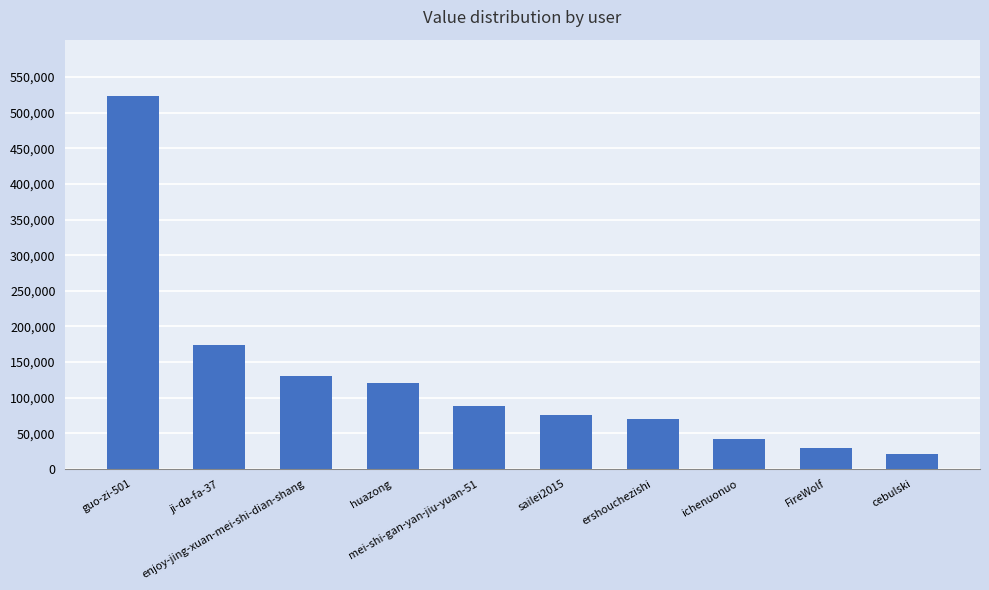

What is the change in value from guo-zi-501 to enjoy-jing-xuan-mei-shi-dian-shang?

-393847